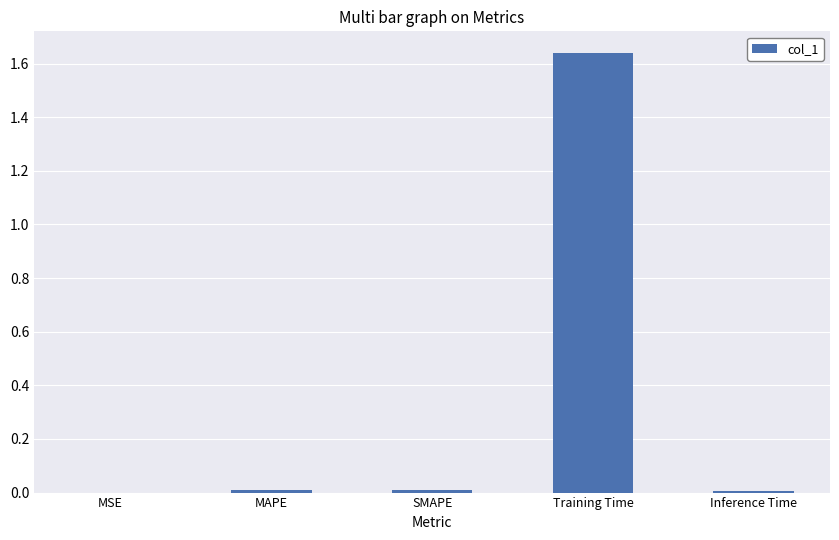

Between SMAPE and Training Time, which is larger?

Training Time